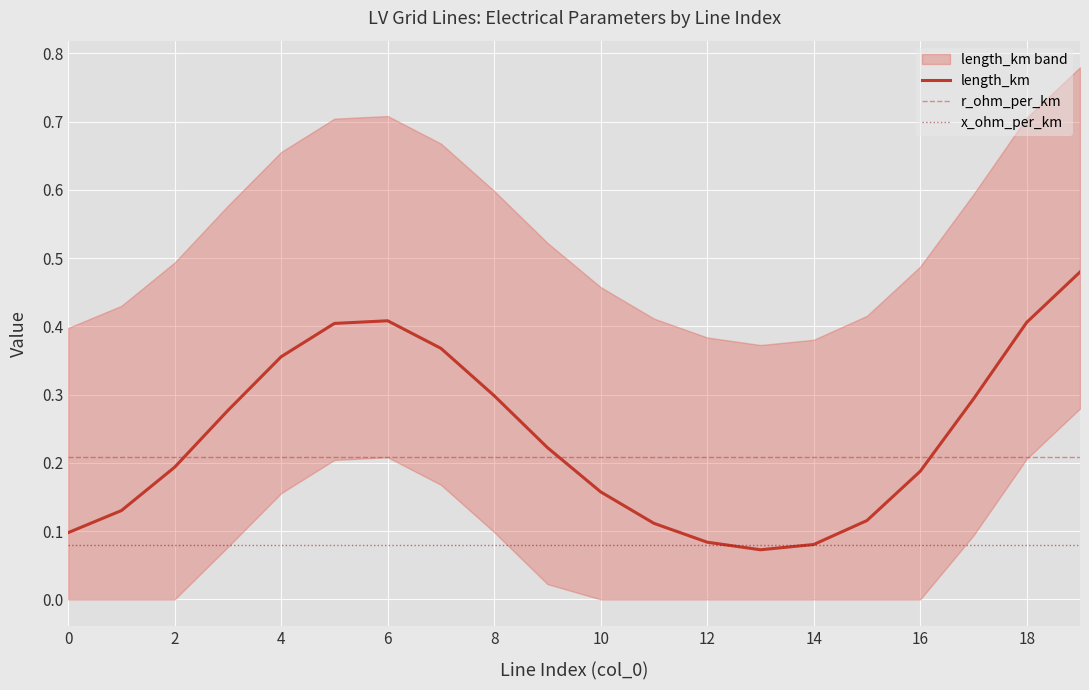

True or false: x_ohm_per_km and r_ohm_per_km intersect in this chart.

False